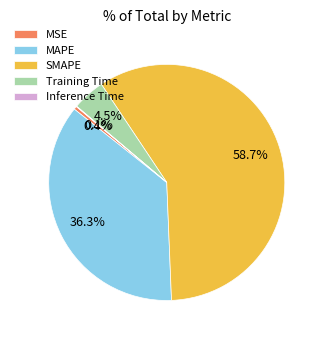

How much of the chart is everything except MSE?

99.6%